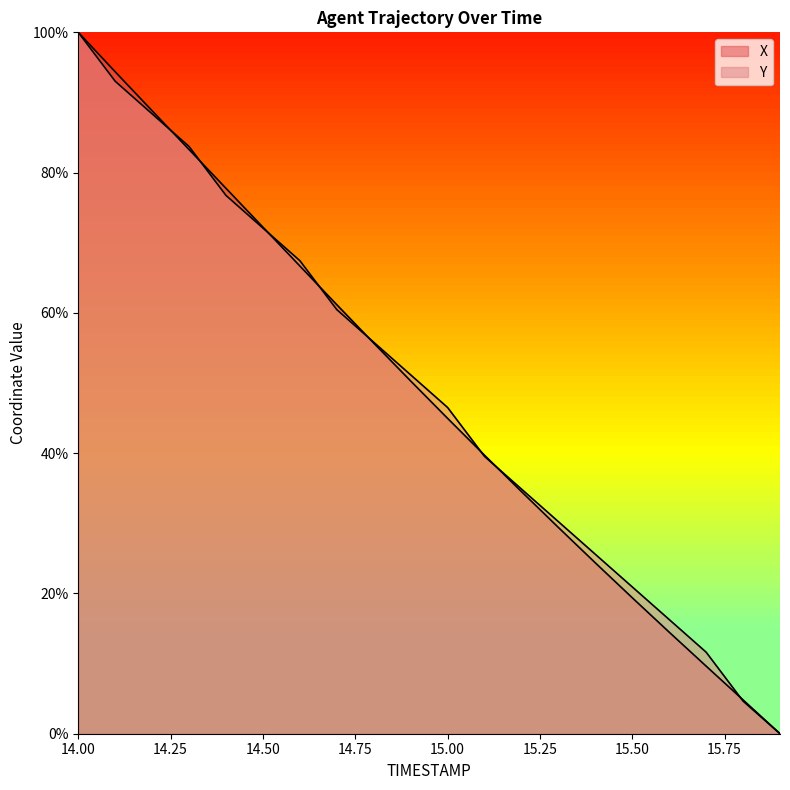

True or false: Y has a value of -43.3 at 15.9.

False